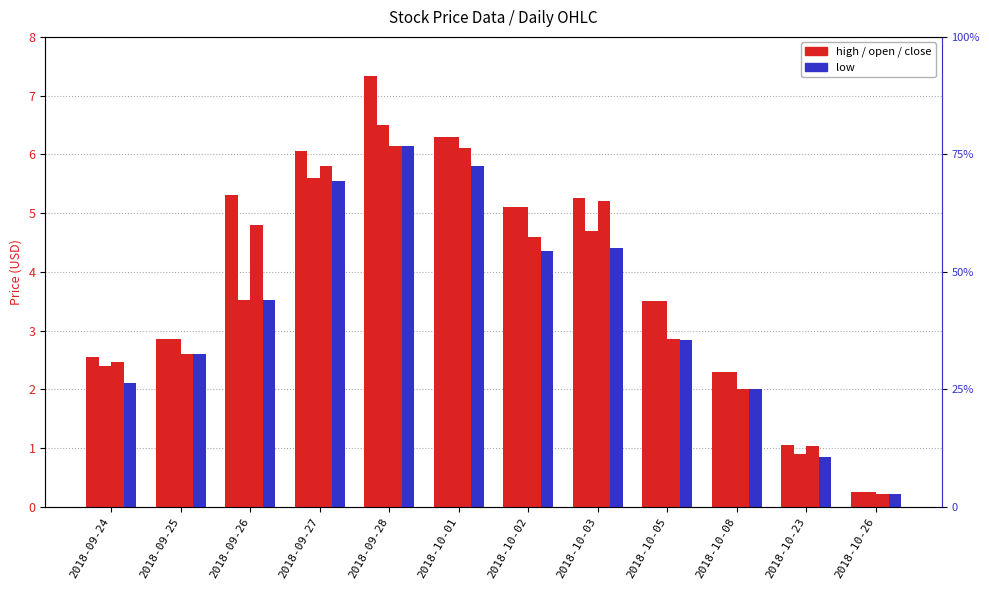

At which label does open reach its peak?

2018-09-28